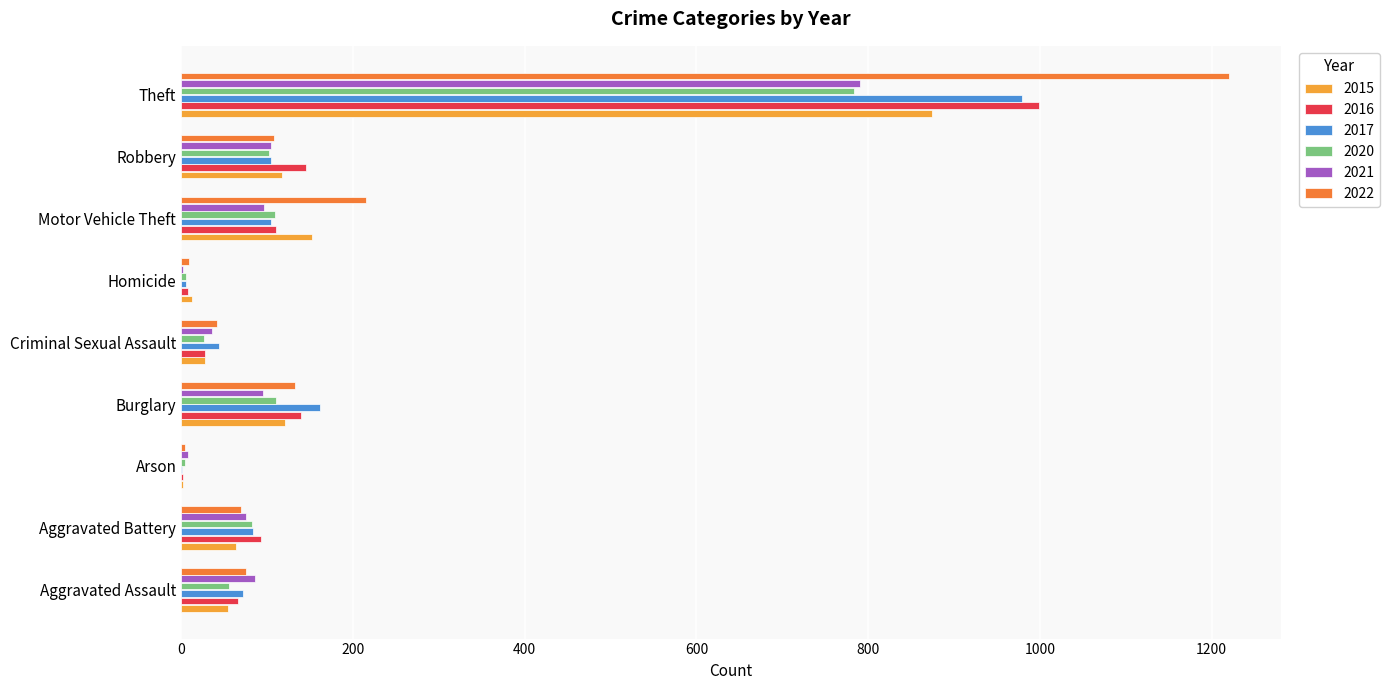

What is the sum of the 2015 values at Robbery and Theft?

991